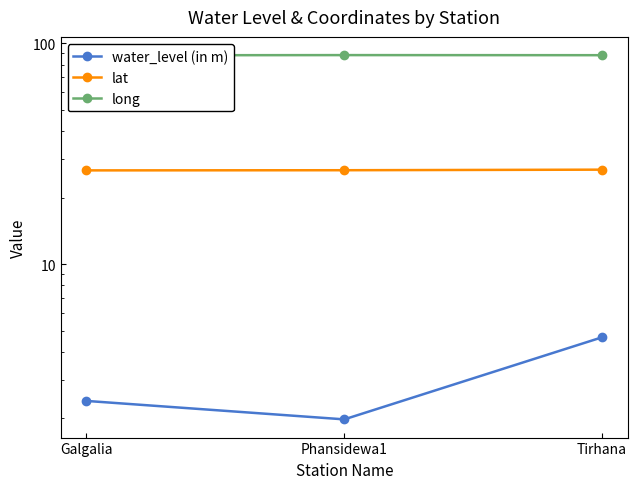

Reading left to right, list all the values displayed in this chart.

water_level (in m): Galgalia=2.4	Phansidewa1=2.0	Tirhana=4.7
lat: Galgalia=26.6	Phansidewa1=26.6	Tirhana=26.8
long: Galgalia=88.1	Phansidewa1=88.3	Tirhana=88.2